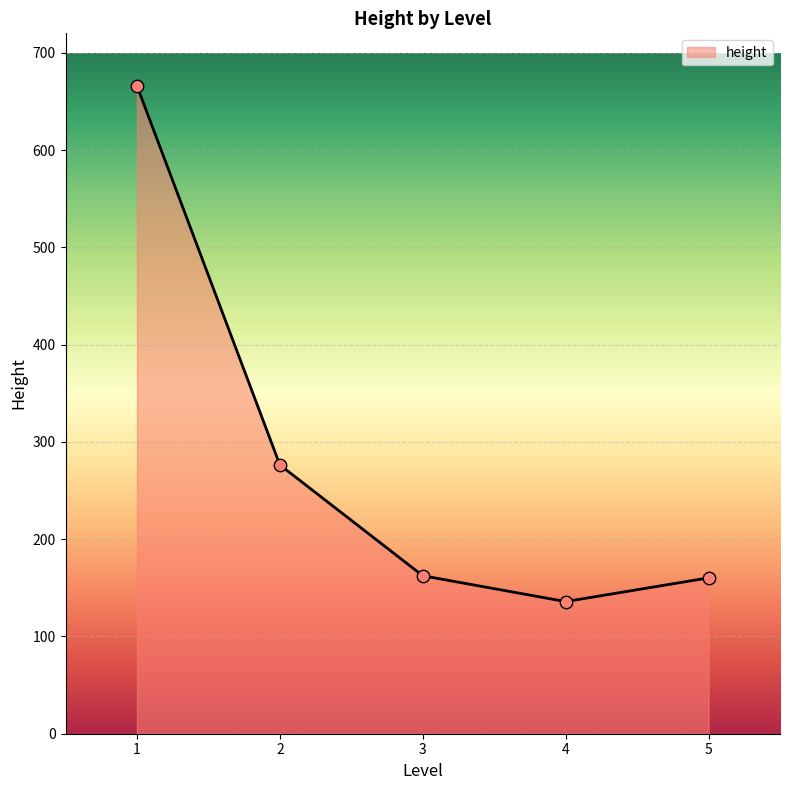

Between 3 and 4, which is larger?

3